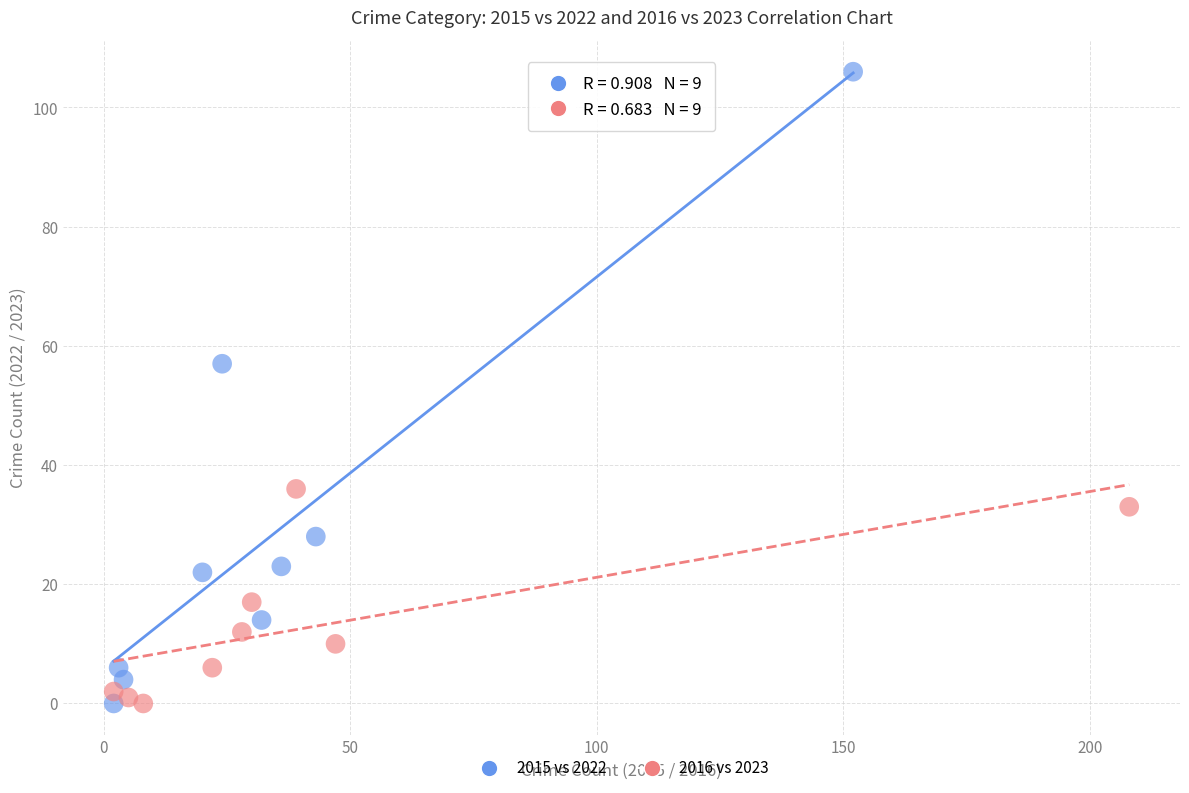

Which series has the largest Y range (max minus min)?

2015 vs 2022